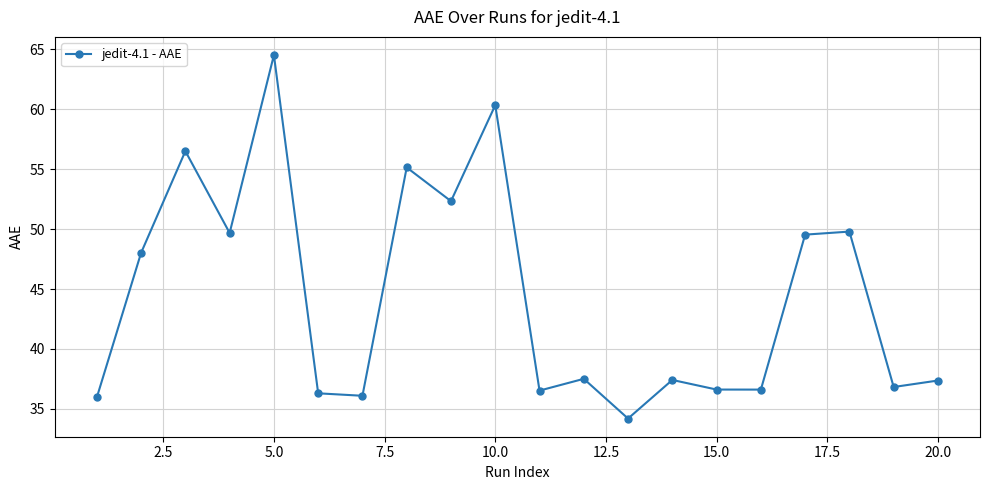

What is the minimum value shown in the chart?

34.2